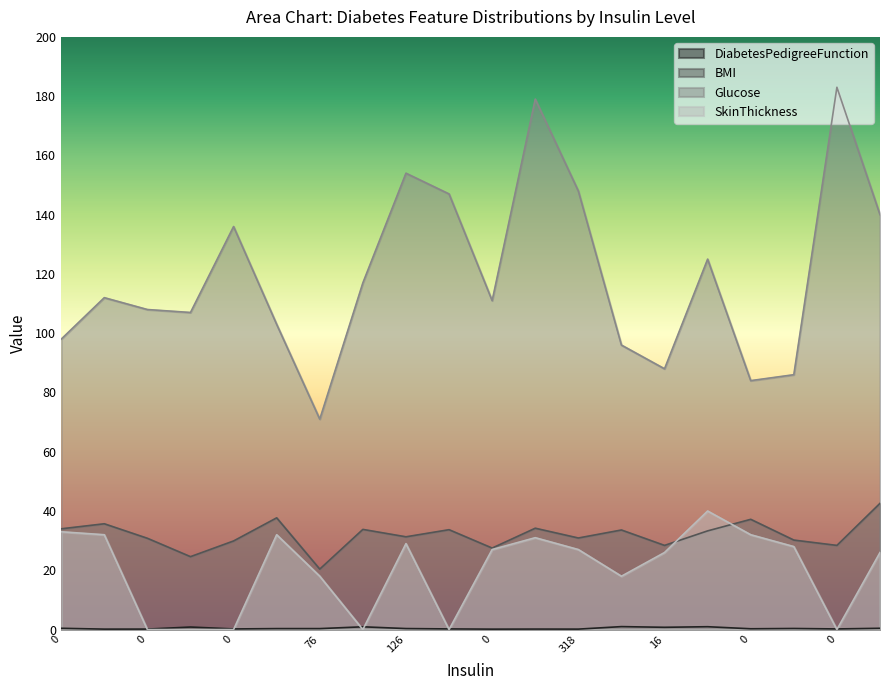

Which series has the widest spread of values?

Glucose